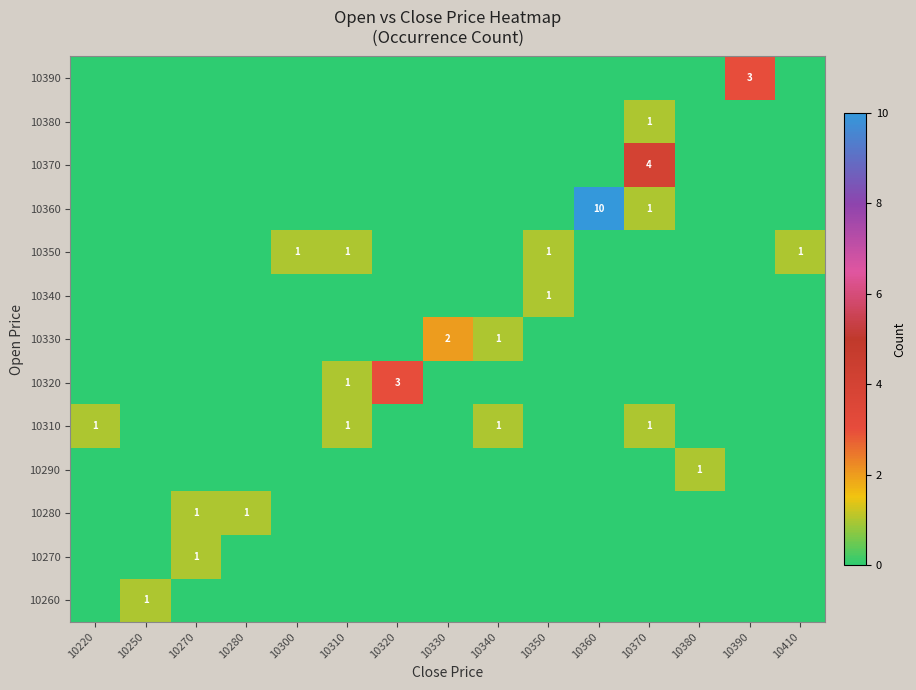

The 10310 series shows 1 at 10340. True or false?

True